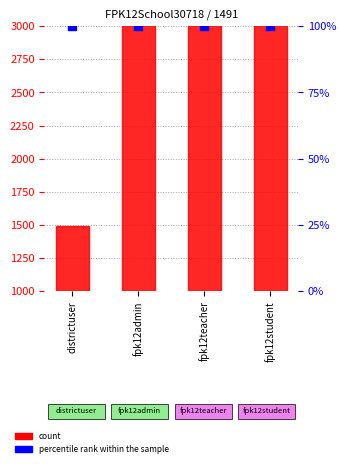

Which series contains the lowest Y value?

percentile rank within the sample